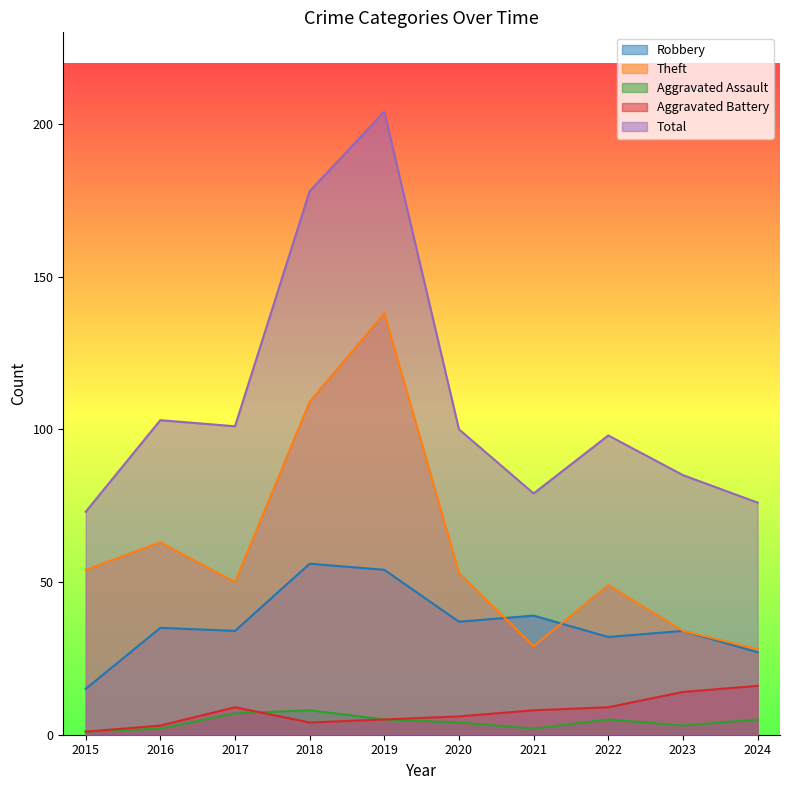

What is the smallest value displayed?

1